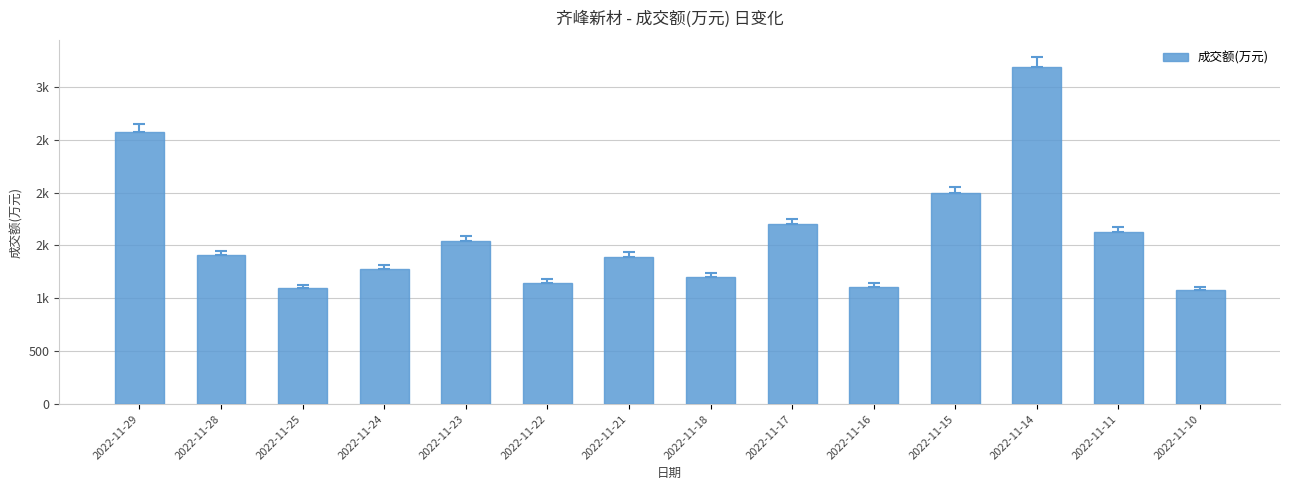

Reading left to right, list all the values displayed in this chart.

2022-11-29=2575	2022-11-28=1409	2022-11-25=1093	2022-11-24=1278	2022-11-23=1538	2022-11-22=1149	2022-11-21=1392	2022-11-18=1199	2022-11-17=1700	2022-11-16=1111	2022-11-15=1995	2022-11-14=3182	2022-11-11=1629	2022-11-10=1079